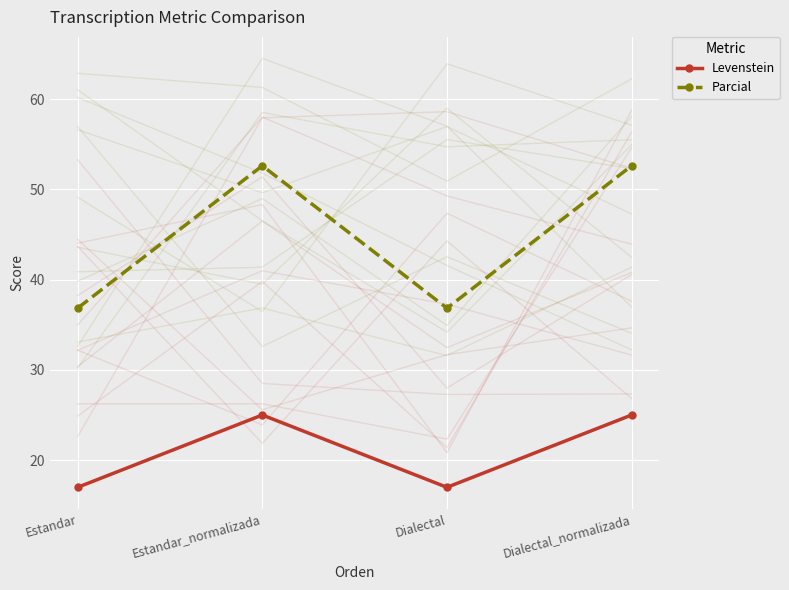

At which category does Parcial reach its first local peak?

Estandar_normalizada